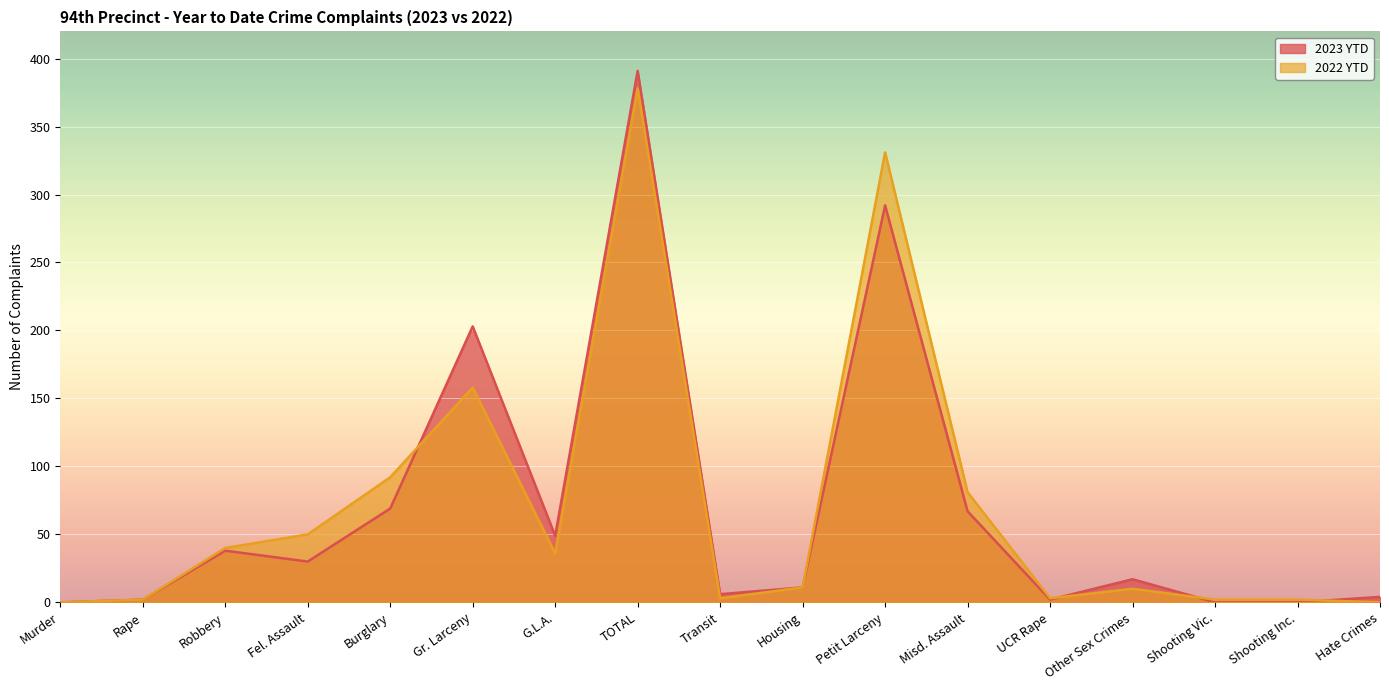

How many values in 2023 YTD are above zero?

14